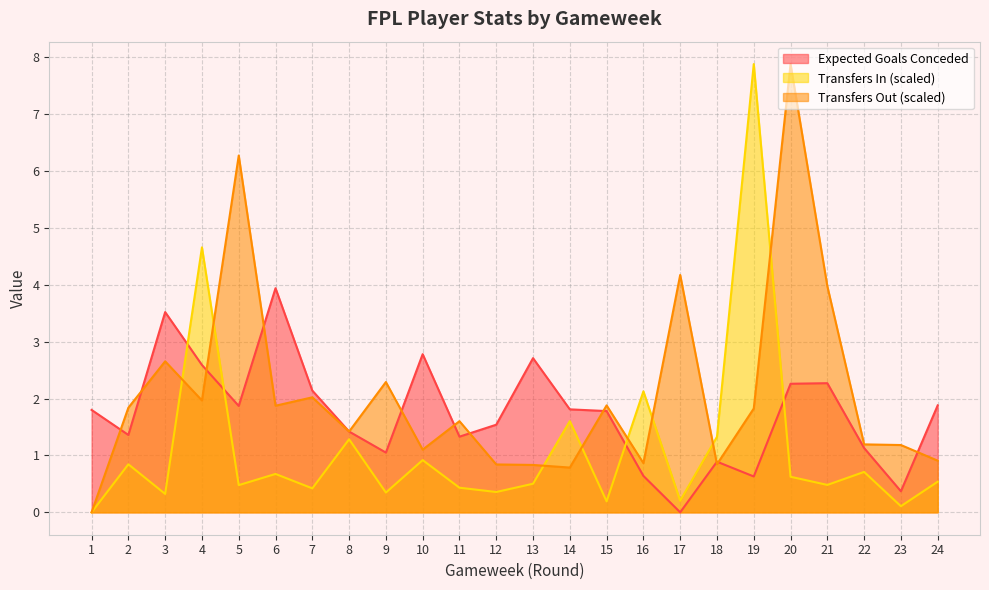

Read the transfers_out value at 22.

1.2